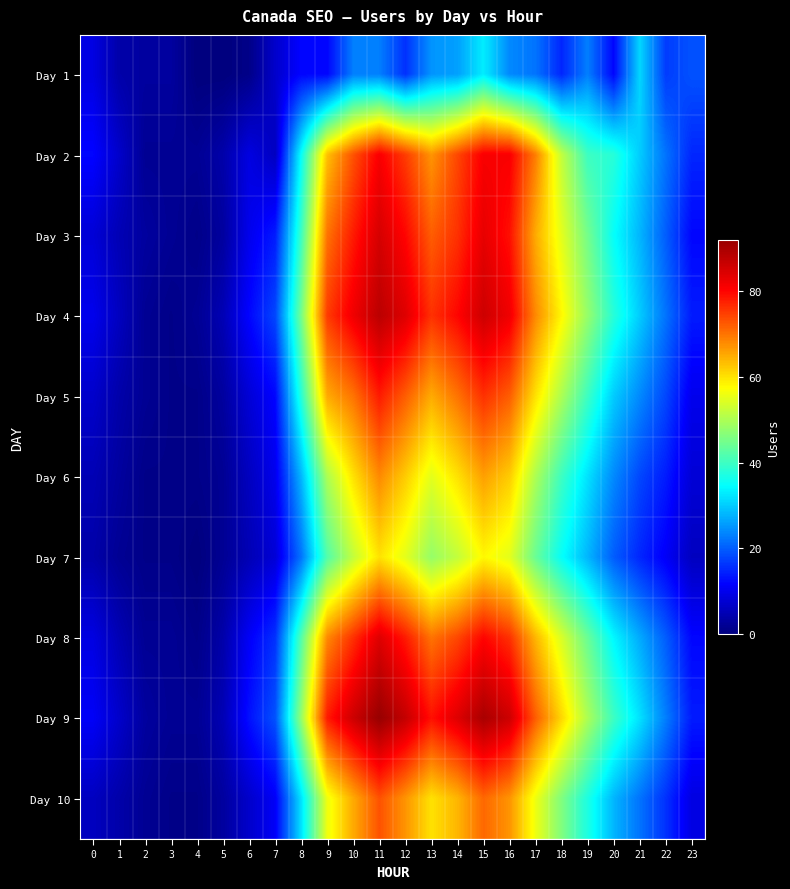

Rank the series by their maximum value, from lowest to highest.

Day 1, Day 7, Day 6, Day 10, Day 5, Day 2, Day 8, Day 3, Day 4, Day 9